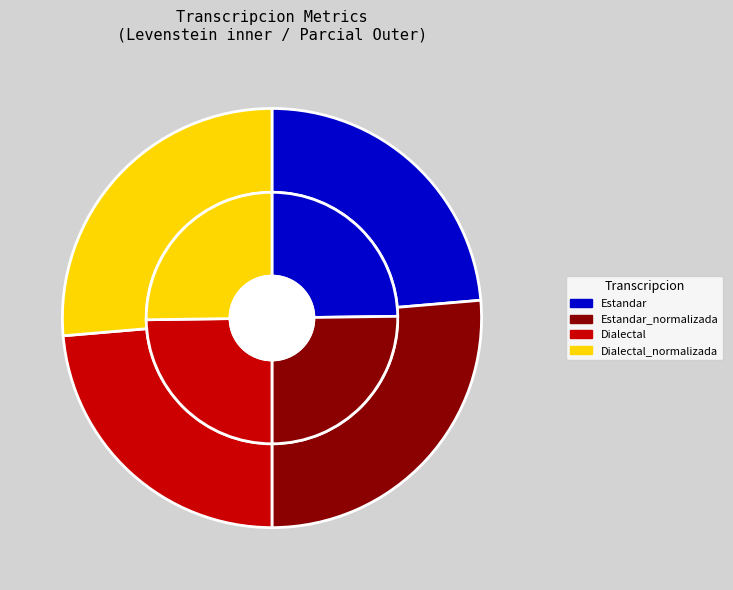

Is it true that Estandar is 25% of the pie?

True